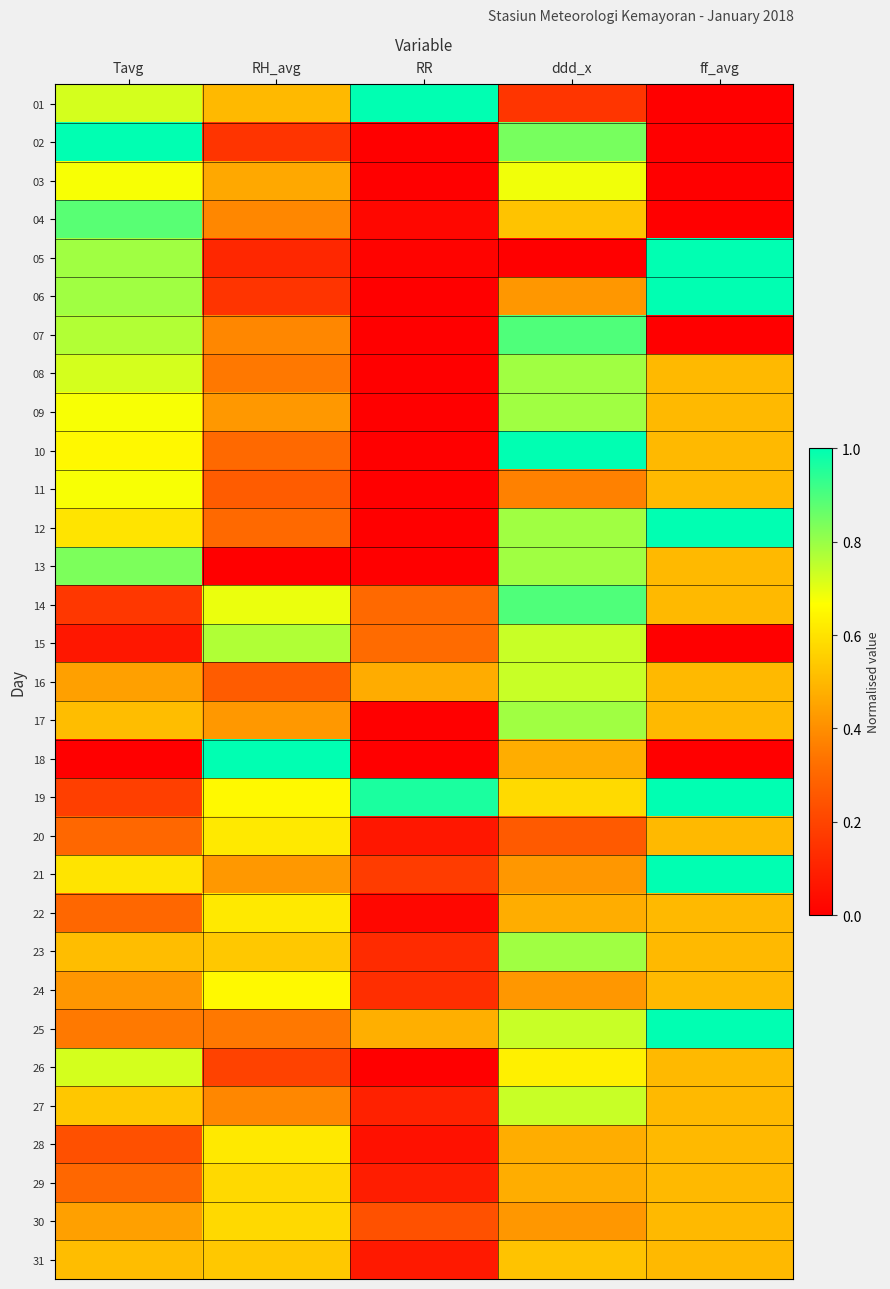

How many categories are shown in the chart?

5